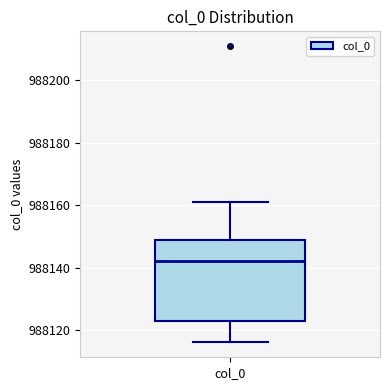

Read this box plot against the y-axis: the position of the median line, the range covered by the box, and the ends of both whiskers. The values are not printed on the chart, so give them approximately, as read against the axis.

median 988142, box 988124 to 988150, whiskers 988116 to 988162